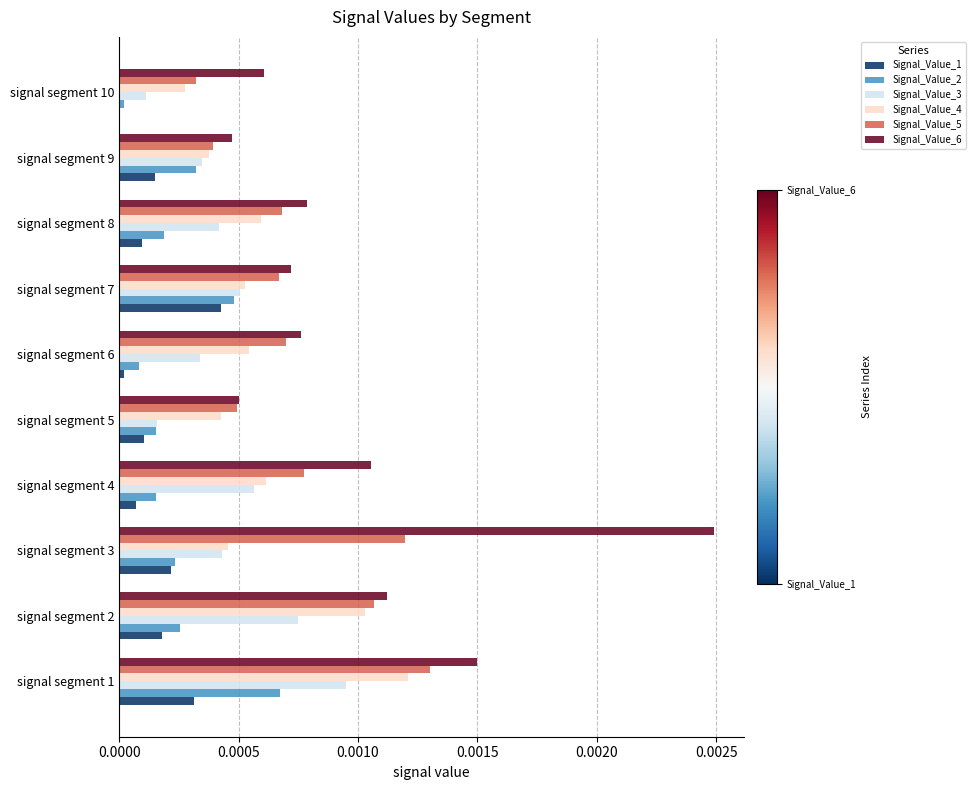

Is the value of Signal_Value_5 at signal segment 8 greater than the value of Signal_Value_1 at signal segment 5?

Yes